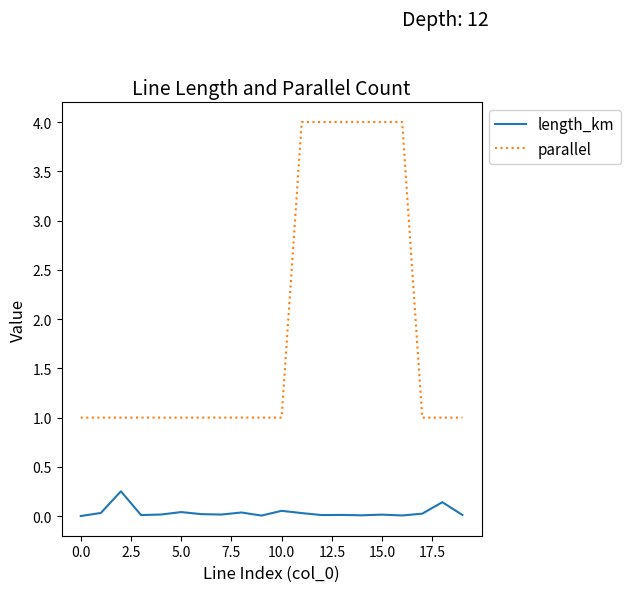

Which series has the largest total across all categories?

parallel